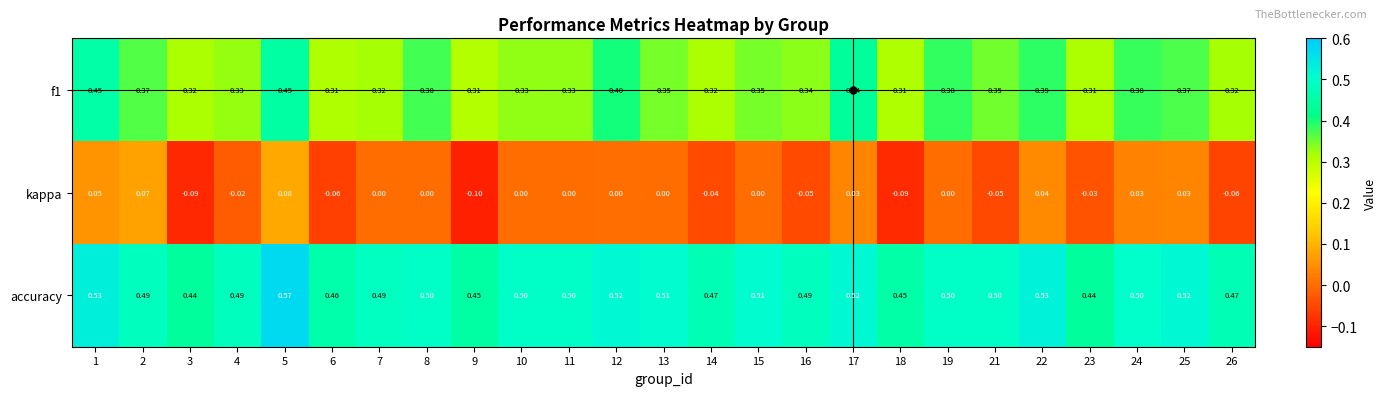

Is the value of accuracy at 17 greater than the value of kappa at 21?

Yes